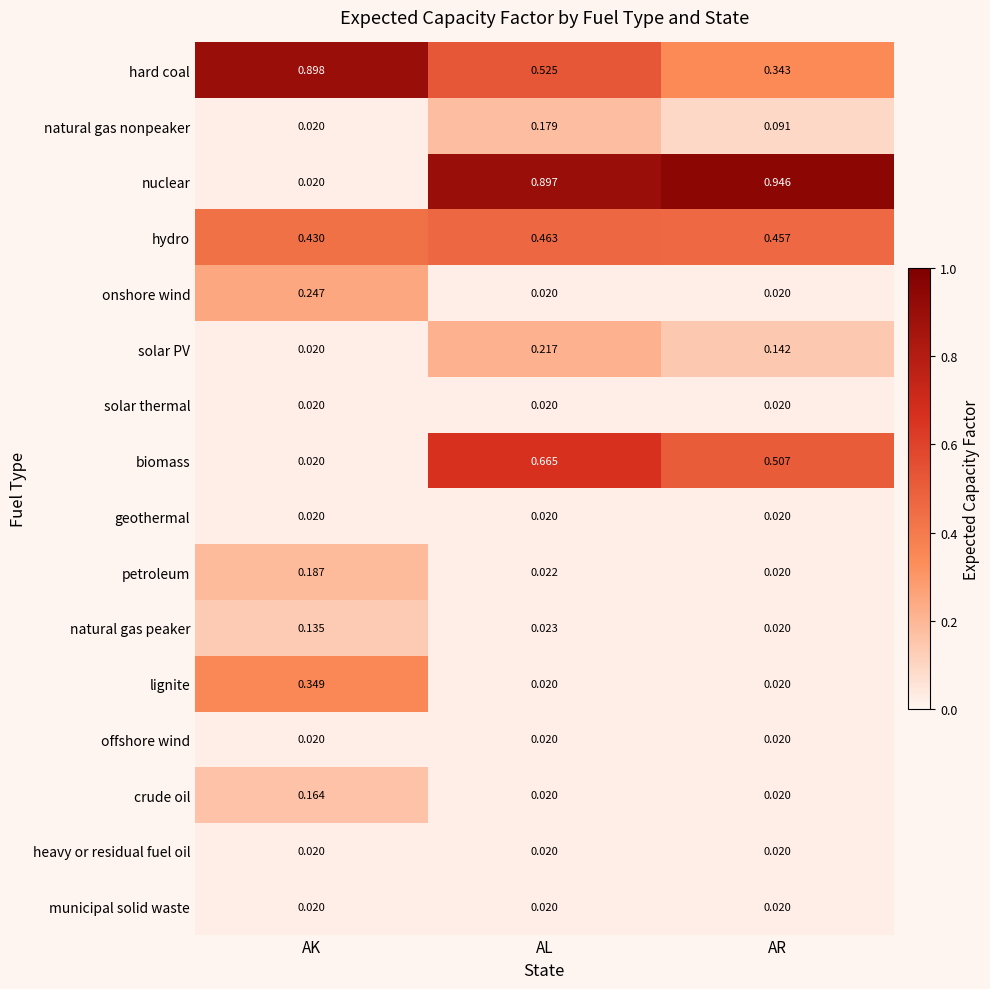

Which series changed the most between AK and AL?

nuclear